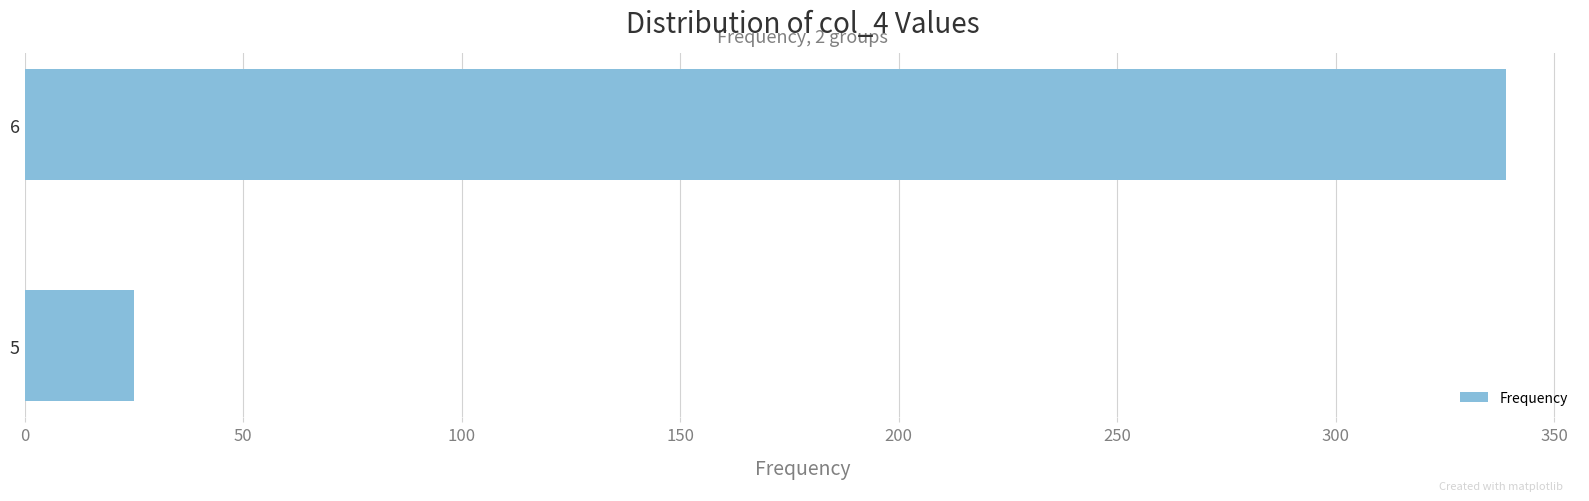

Count the number of data series in this chart.

1